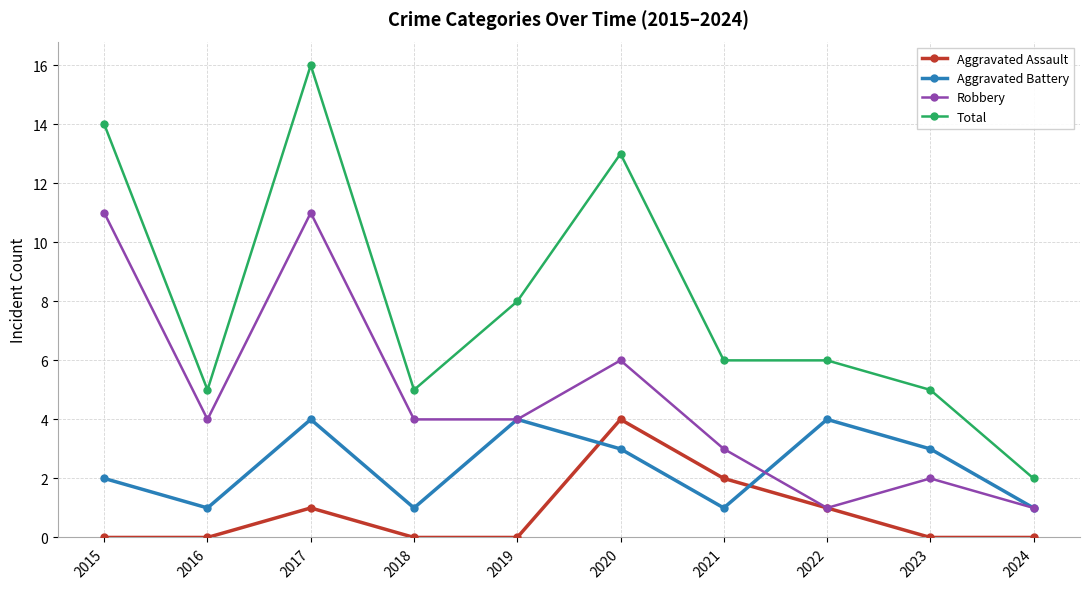

Is this an area chart (filled region under the line)?

No